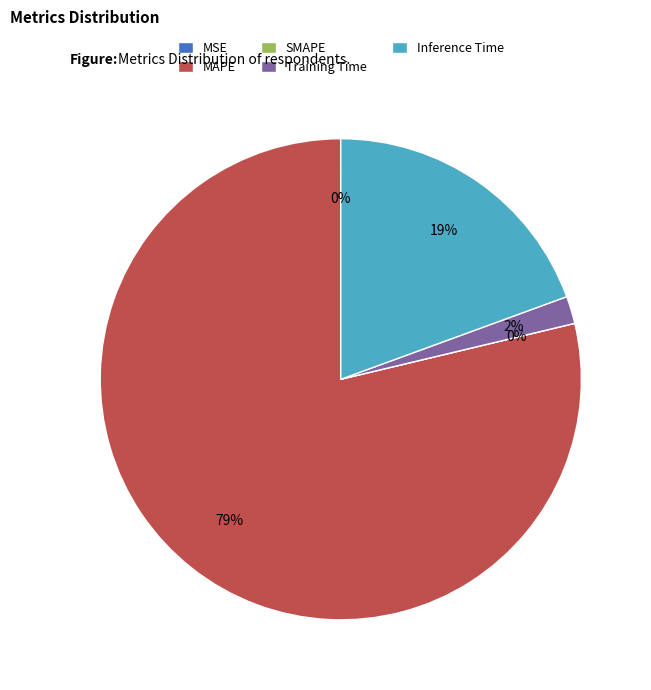

Rank the categories by value from highest to lowest.

MAPE, Inference Time, Training Time, MSE, SMAPE